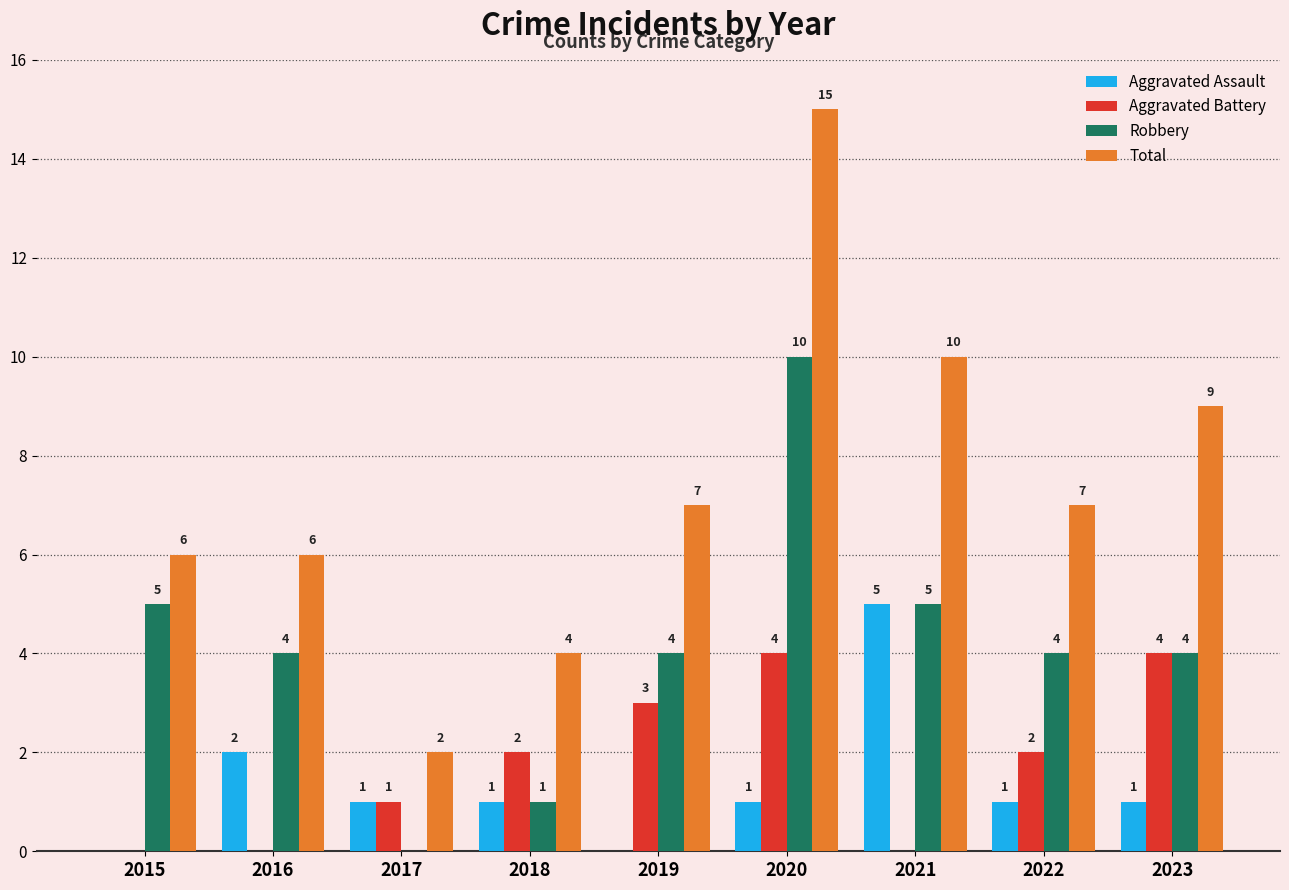

Between 2019 and 2020, which series saw the biggest shift?

Total